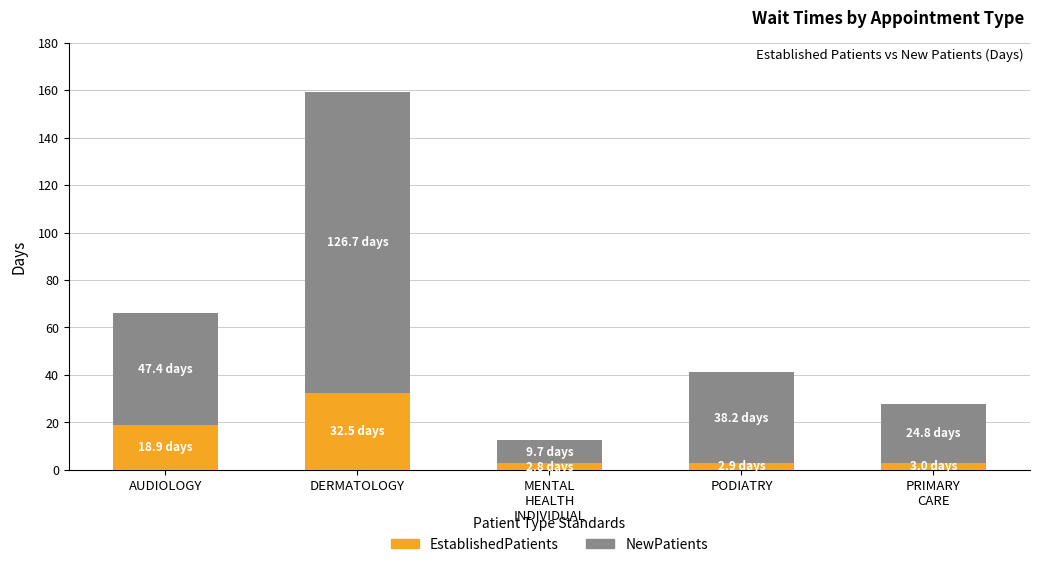

What is the difference between the EstablishedPatients values at PODIATRY and AUDIOLOGY?

16.0